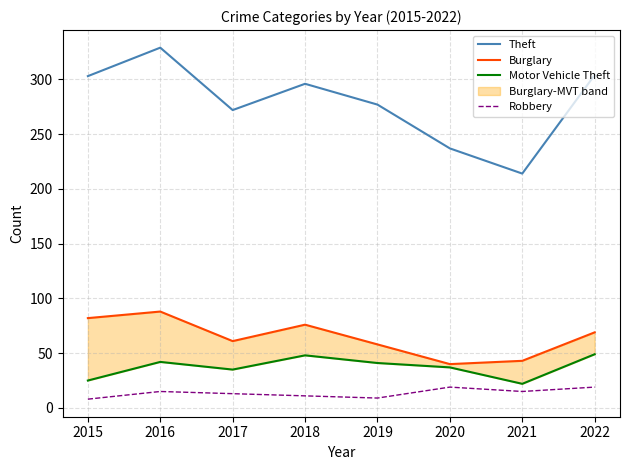

What are all the series names shown in the legend?

Theft, Burglary, Motor Vehicle Theft, Robbery